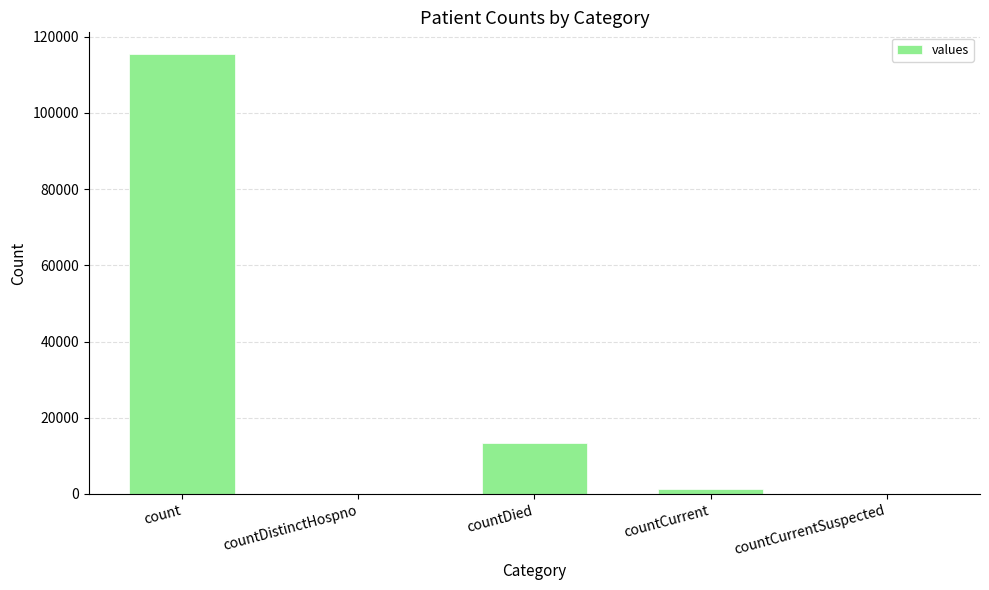

Where does the data first go above 1383?

count